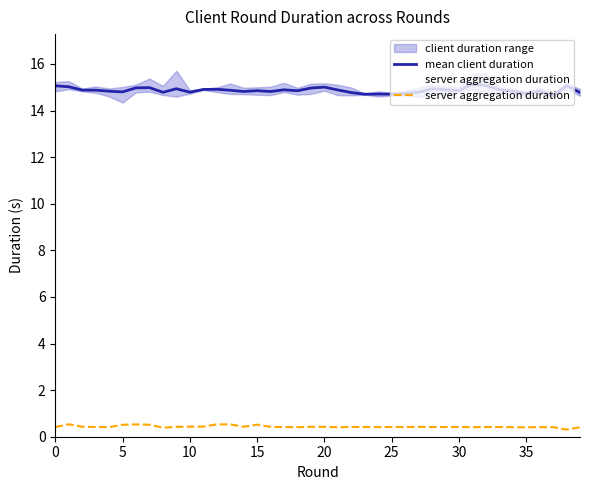

What is the highest value of the mean client duration series?

15.1